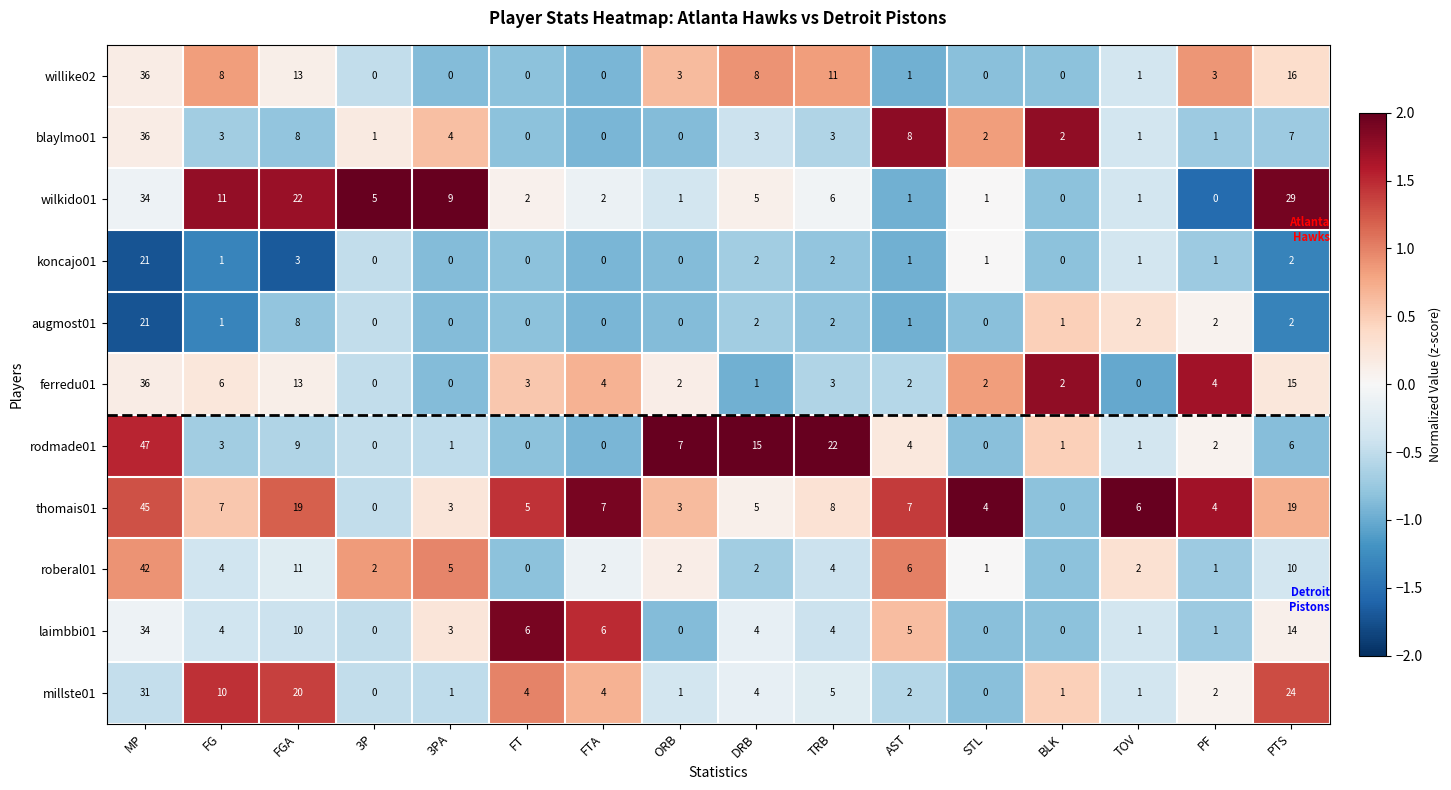

Which category has the highest value across all series?

MP